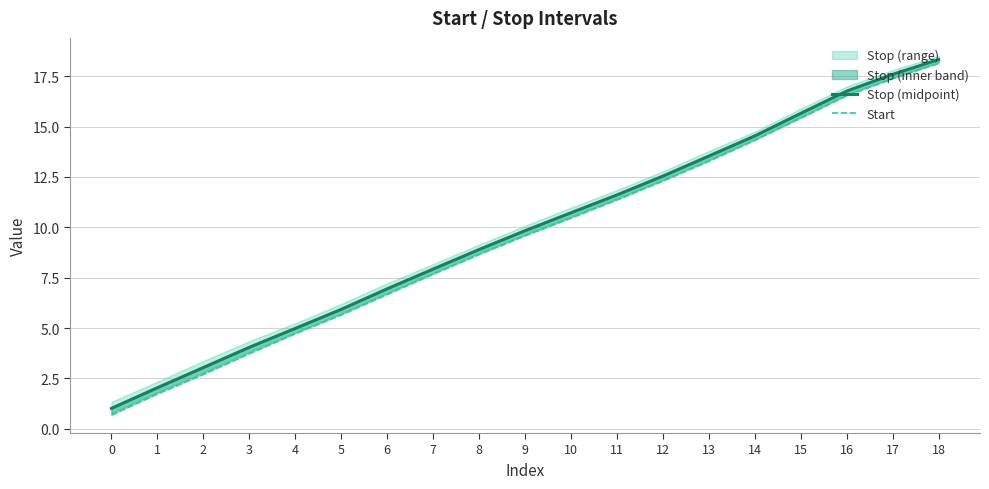

At which label does Stop (midpoint) first exceed 9?

9